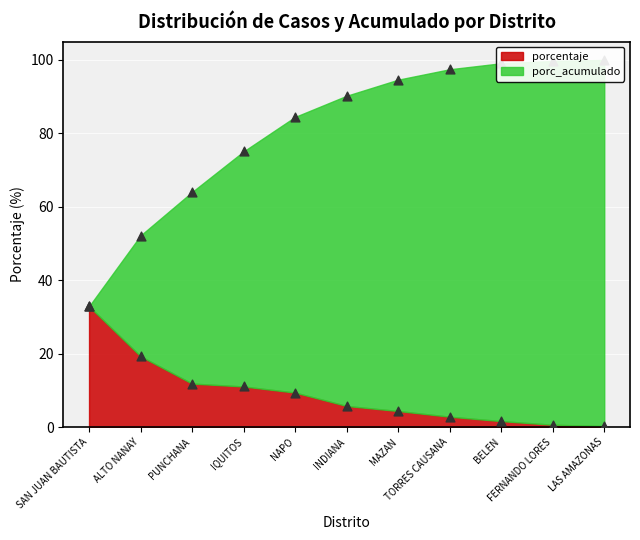

What is the total value across all series at NAPO?

93.9